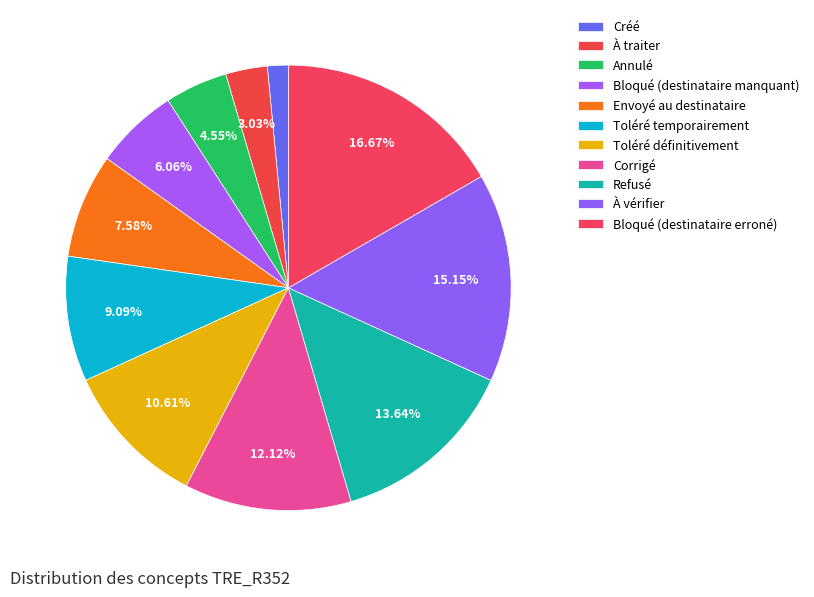

What is the total percentage of Toléré définitivement and Bloqué (destinataire erroné)?

27.3%